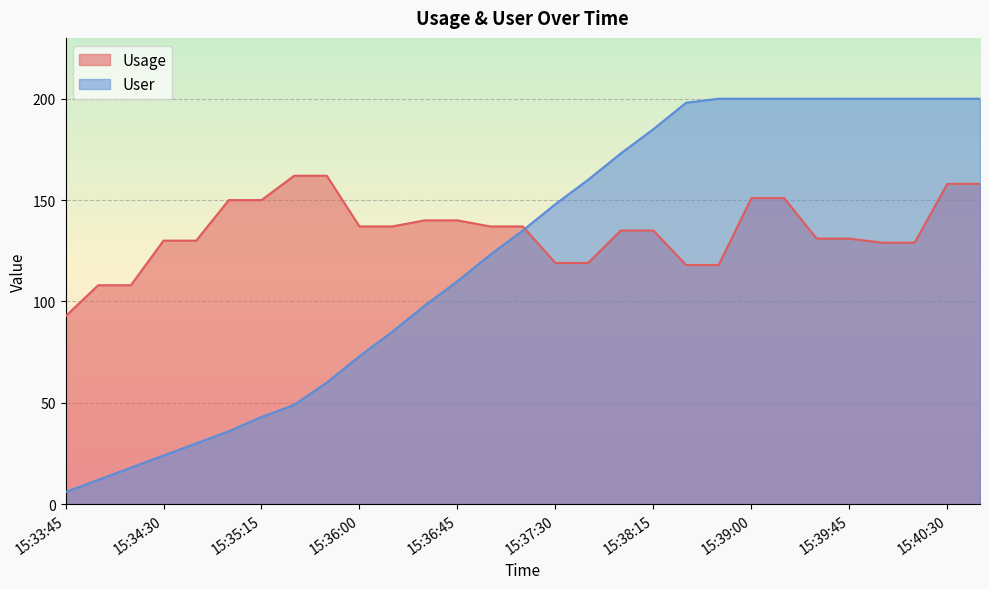

Is the value of Usage at 15:34:30 greater than the value of User at 15:35:00?

Yes